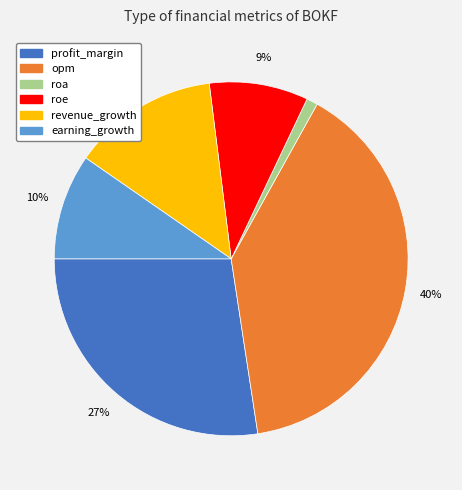

Which slice is the largest?

opm